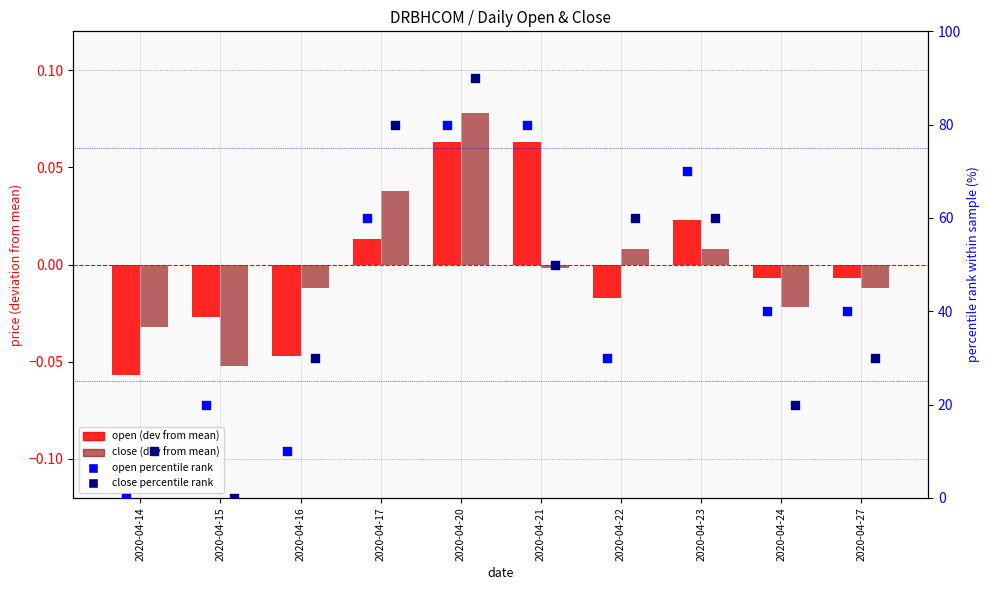

Which series reaches the minimum Y coordinate?

open (dev from mean)